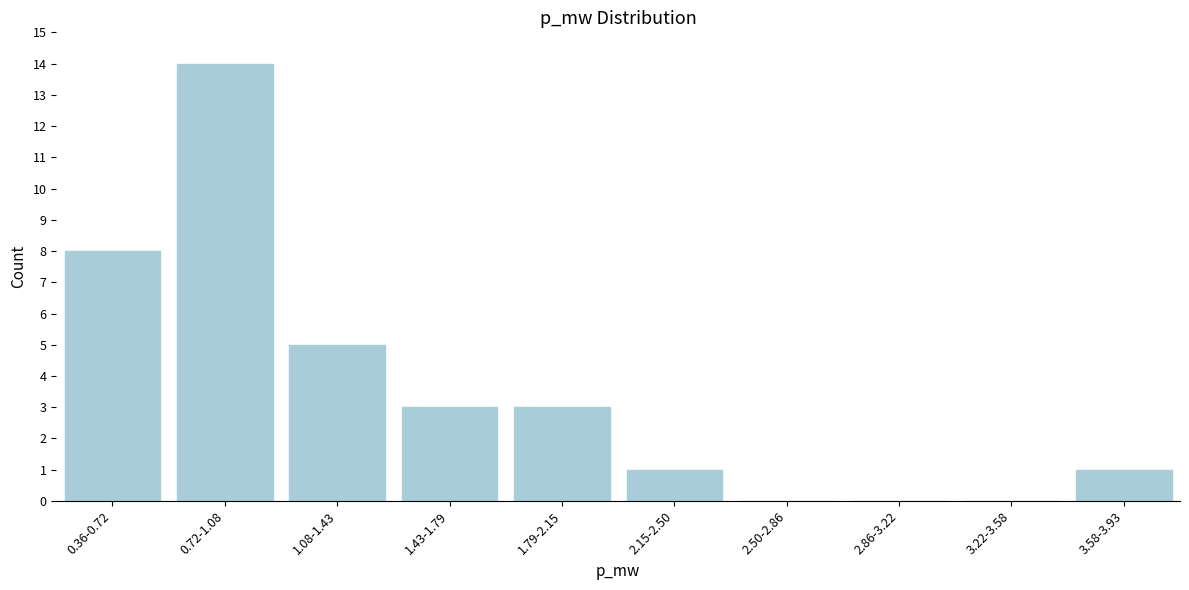

Reading left to right, what are all the values shown in this chart?

0.36-0.72=8	0.72-1.08=14	1.08-1.43=5	1.43-1.79=3	1.79-2.15=3	2.15-2.50=1	2.50-2.86=0	2.86-3.22=0	3.22-3.58=0	3.58-3.93=1